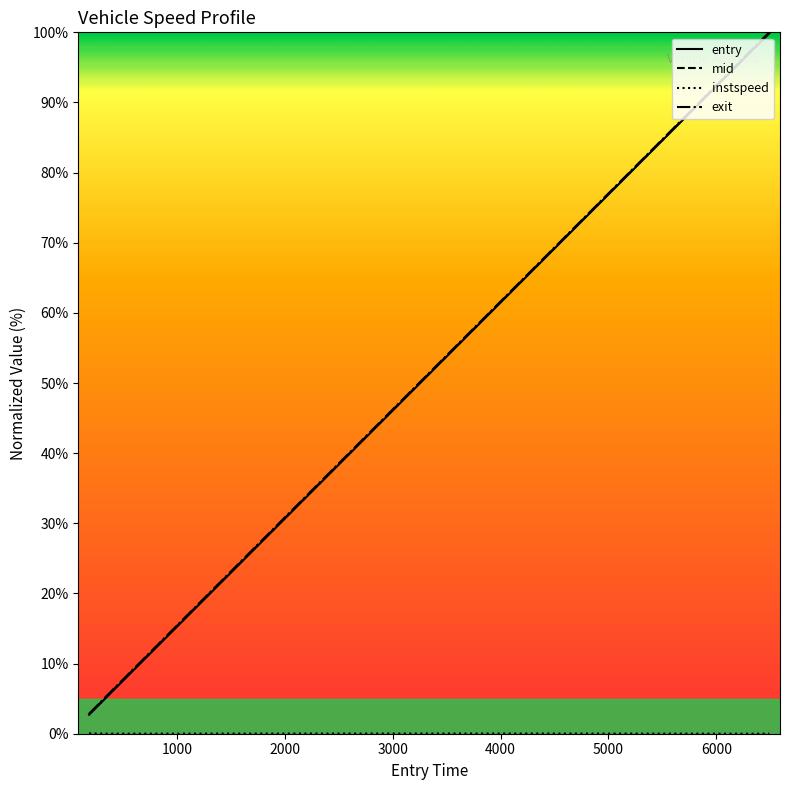

What is the greatest value displayed?

100.0